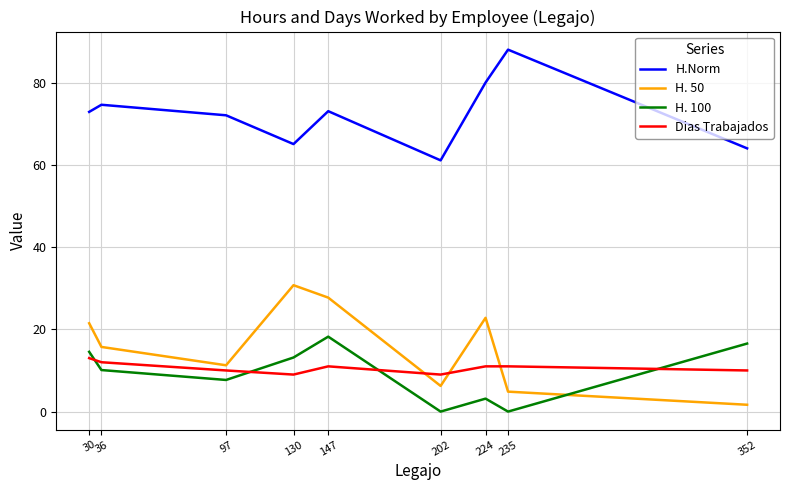

Which series ends up on top after the final intersection of H. 50 and H. 100?

H. 100